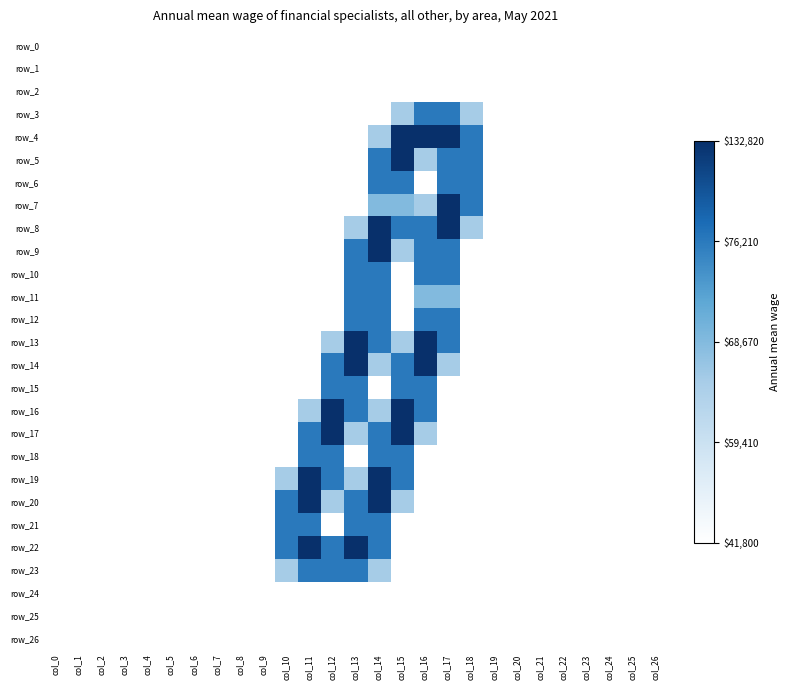

What is the difference between the maximum and minimum values in the row_12 series?

1.5